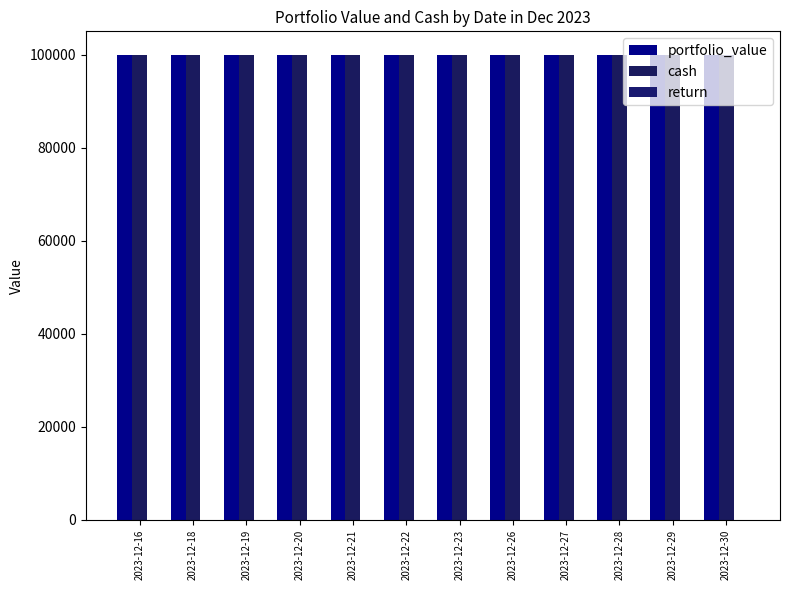

What is the sum of the cash values at 2023-12-27 and 2023-12-19?

200000